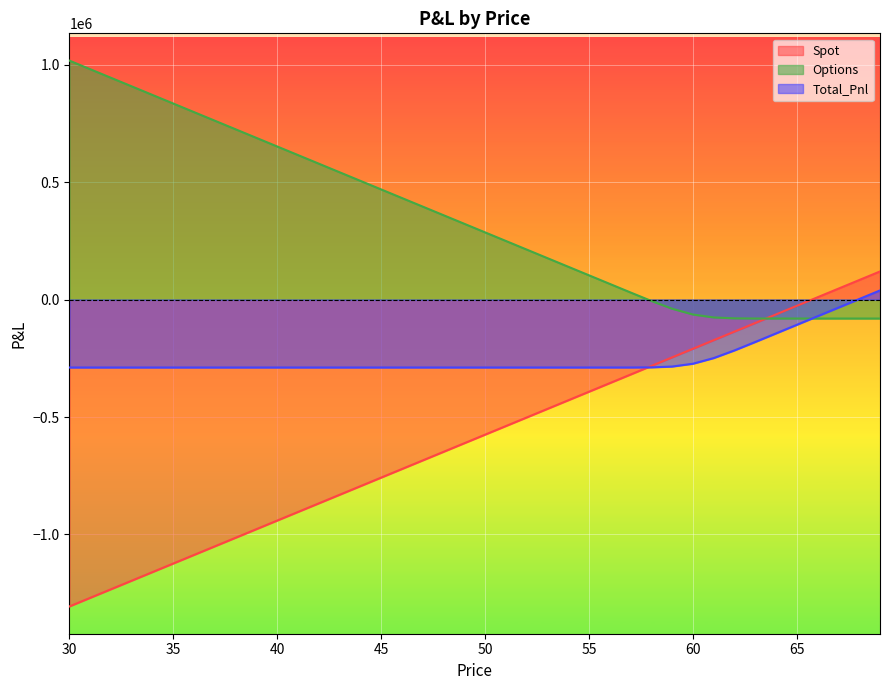

What is the value of the Options point at the 22nd from the left?

249293.9